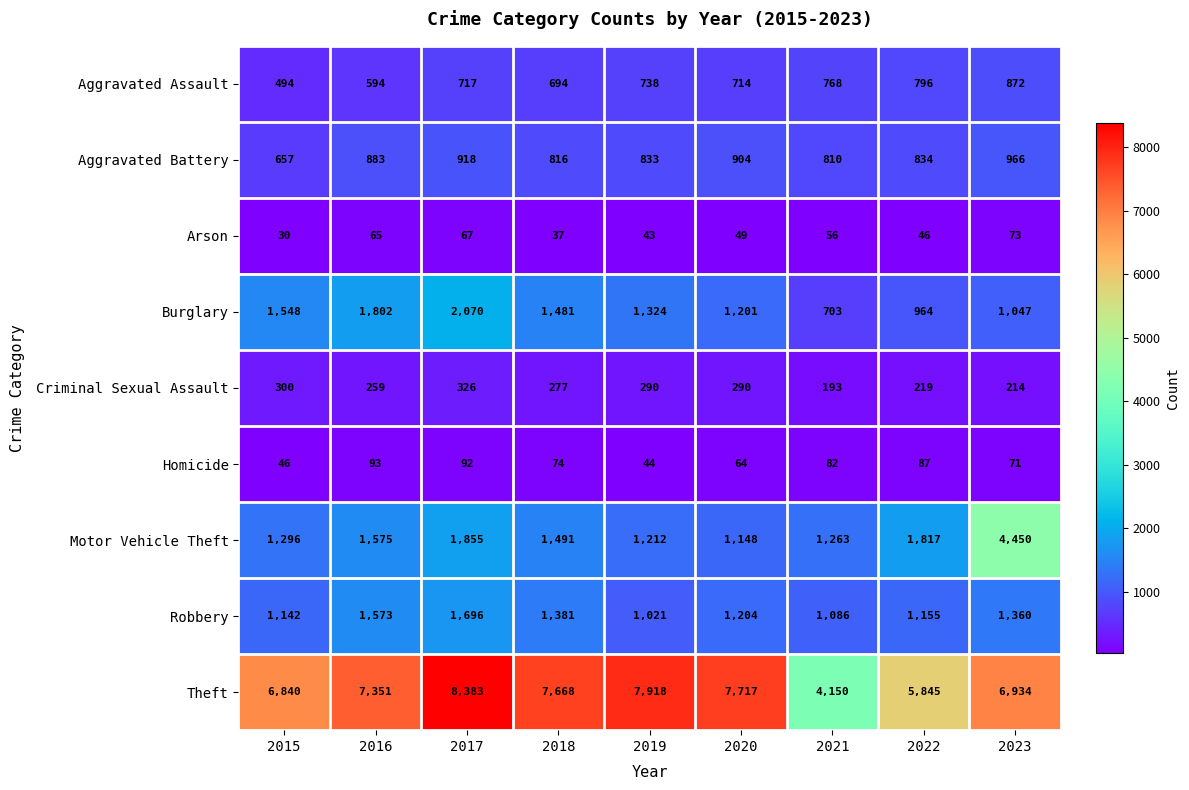

What is the maximum value shown in the chart?

8383